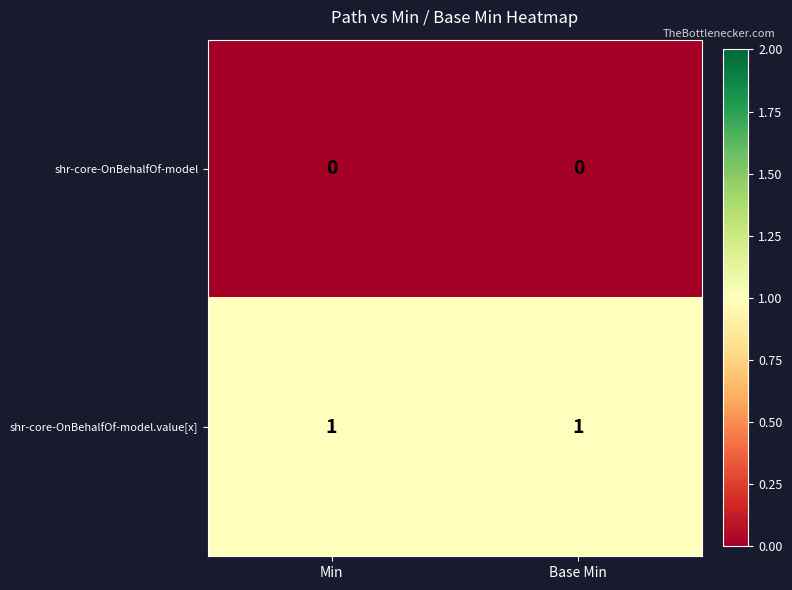

Reading left to right, extract all data points from this chart.

shr-core-OnBehalfOf-model: 0	0
shr-core-OnBehalfOf-model.value[x]: 1	1